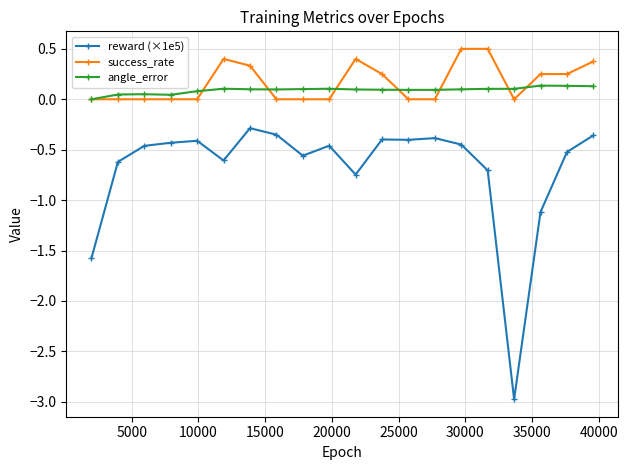

Which series has the largest total across all categories?

success_rate